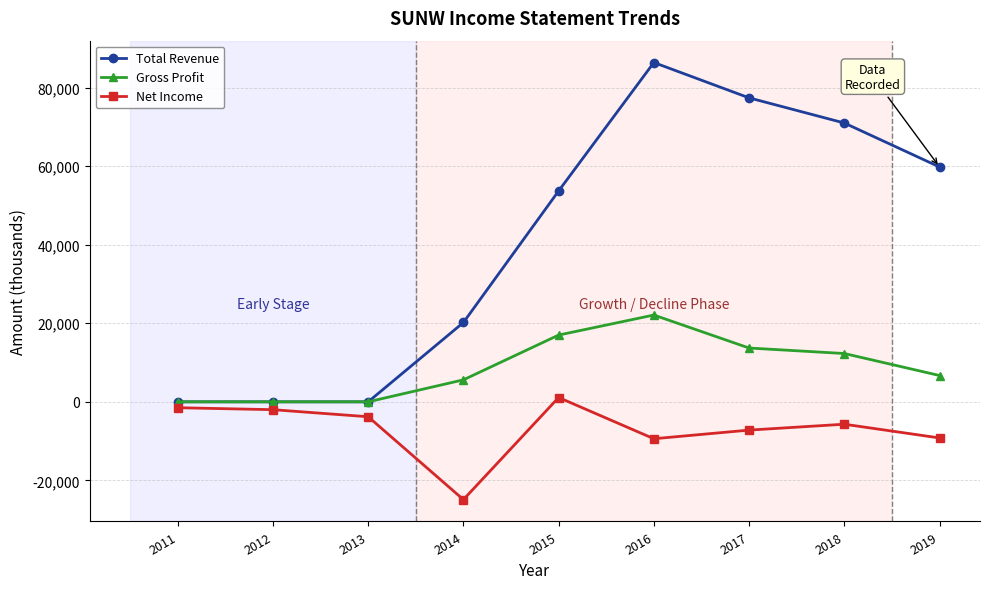

The value of Total Revenue at 2019 is 33671. True or false?

False